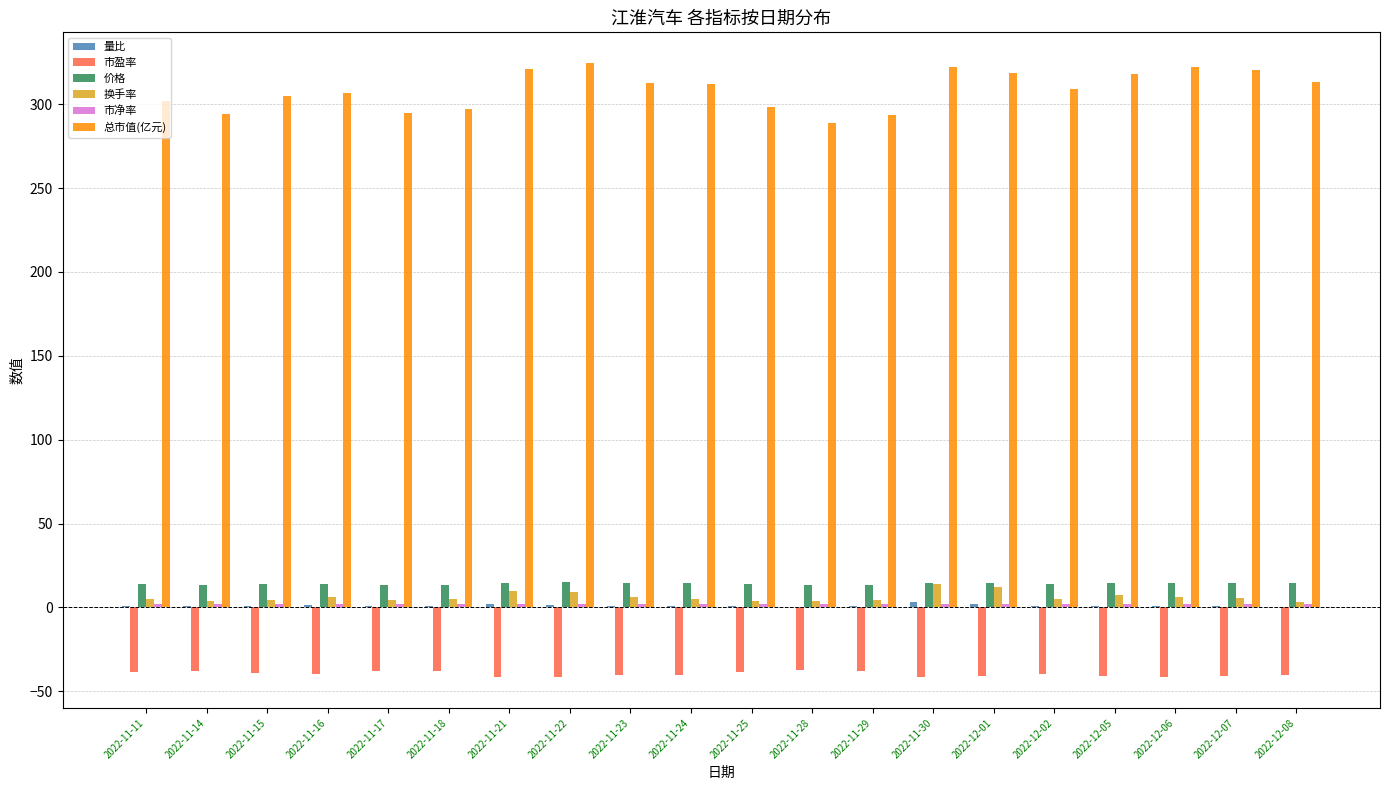

Is it true that 市盈率 equals -38.8 at 2022-11-11?

True